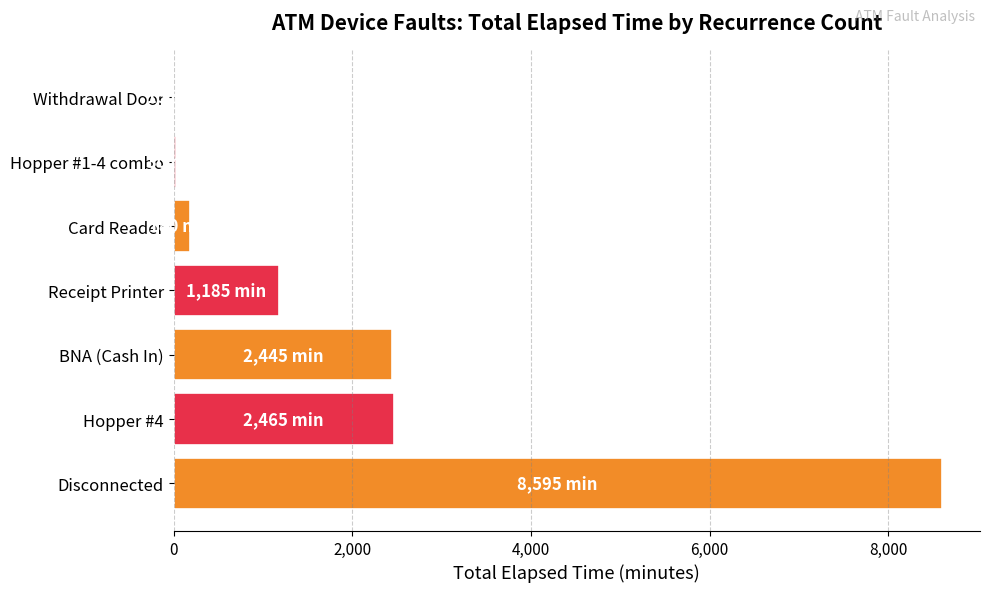

The value at Receipt Printer is 1185. True or false?

True